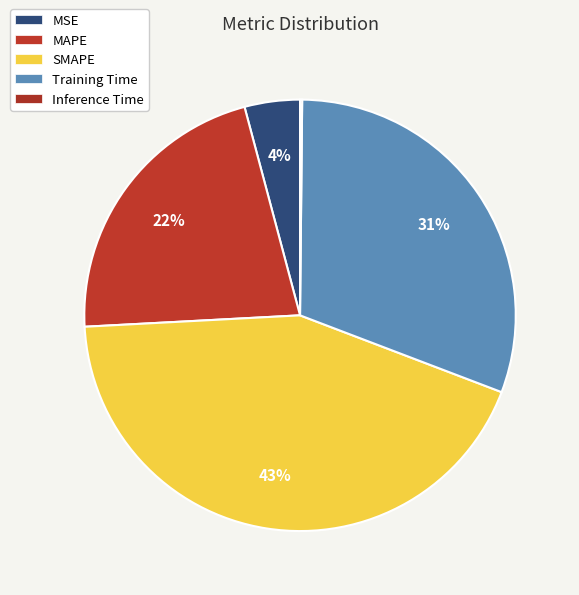

Approximately how many times larger is the value at Training Time compared to SMAPE?

0.7